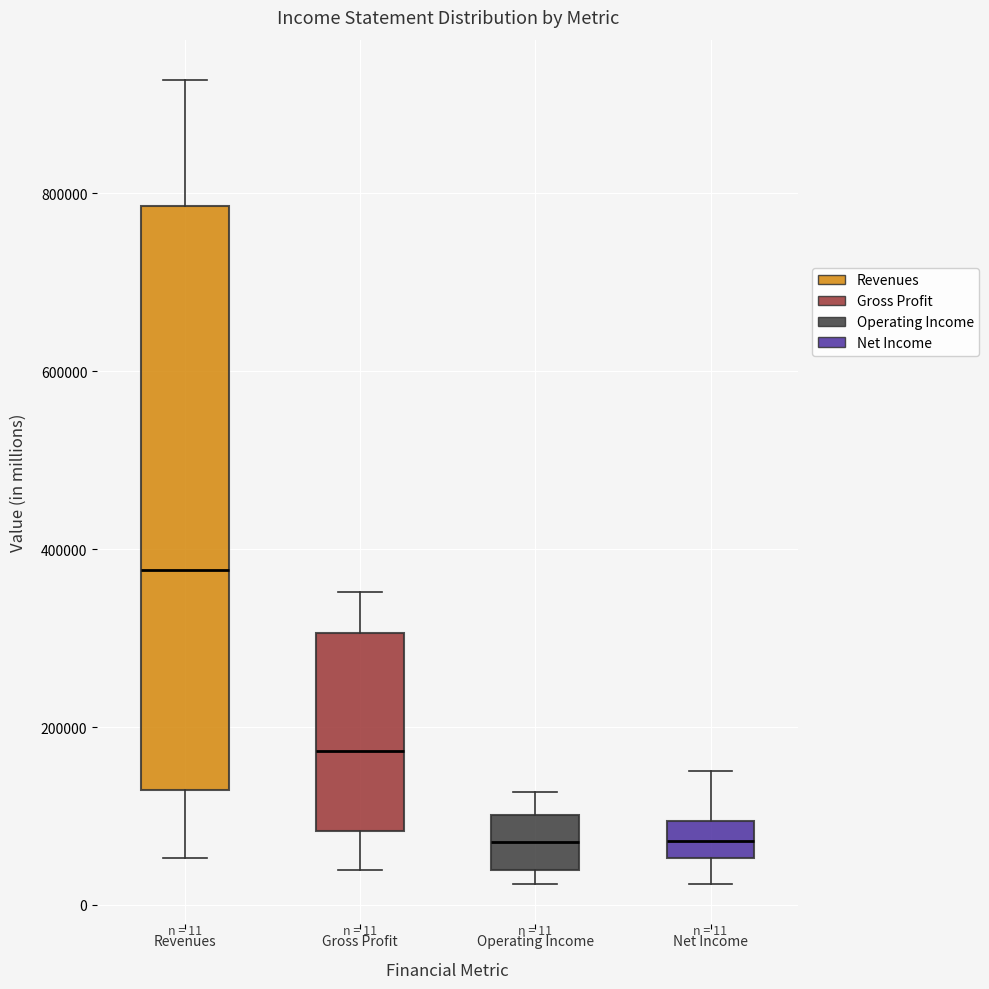

Which box has the highest median line?

Revenues